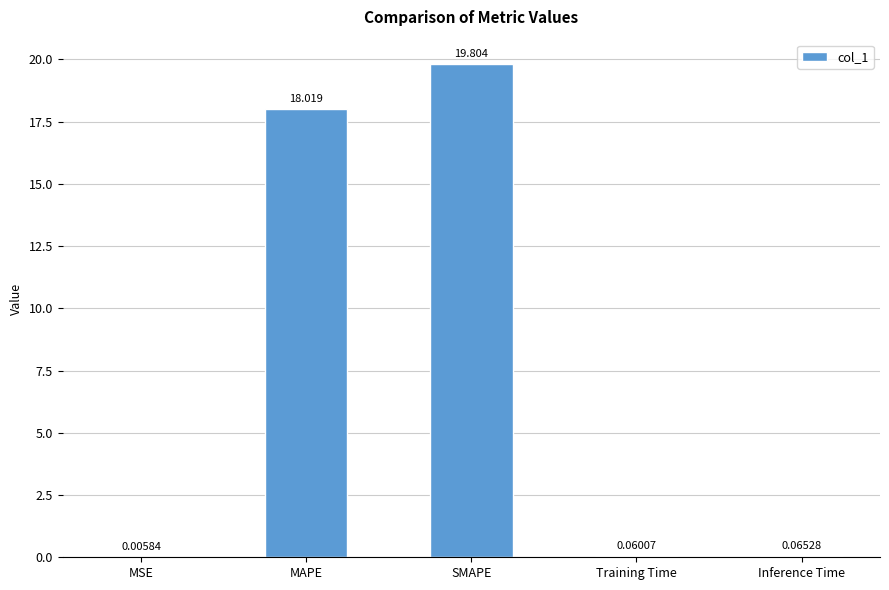

Where is the data nearest to the value 9?

Inference Time